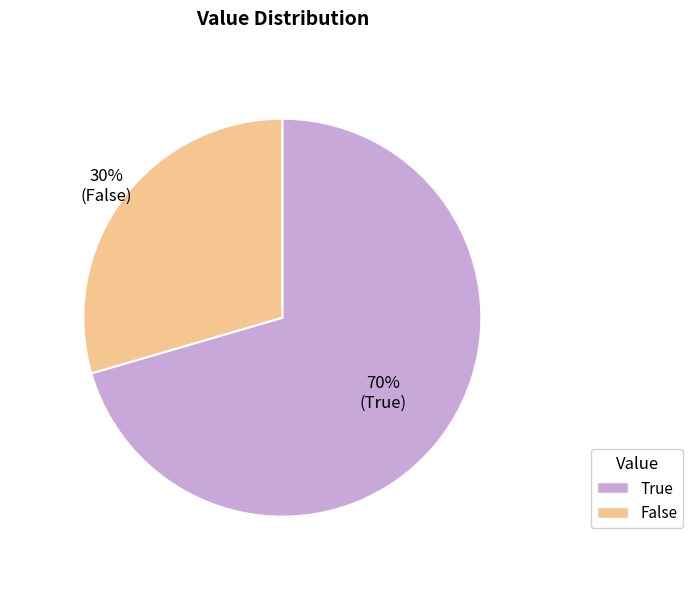

Combined, do False and True account for over 50%?

Yes